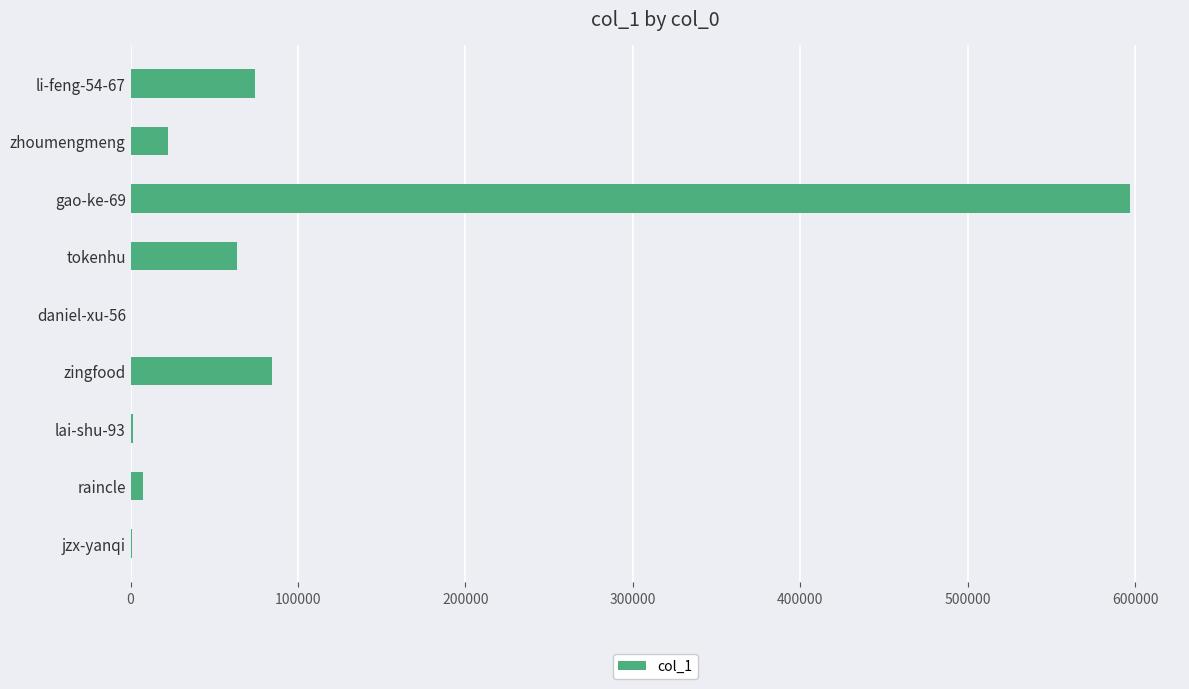

True or false: the data shows 63771 at tokenhu.

True